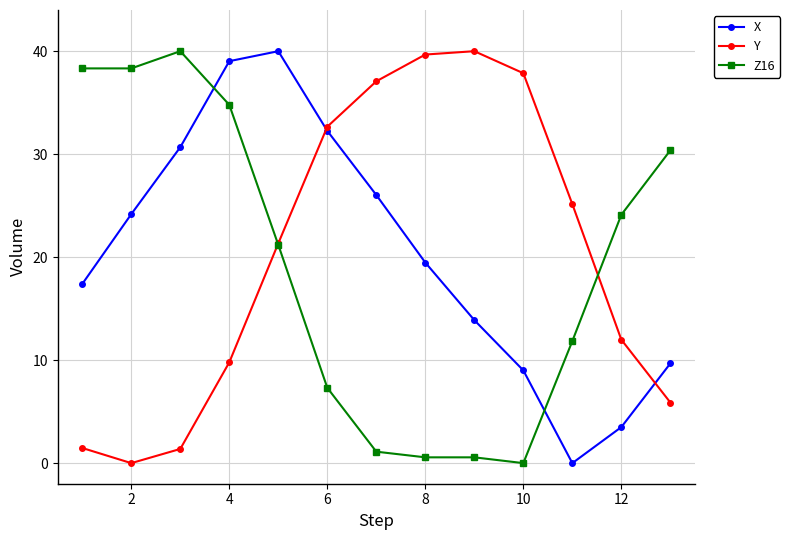

Which series ends up on top after the final intersection of X and Z16?

Z16